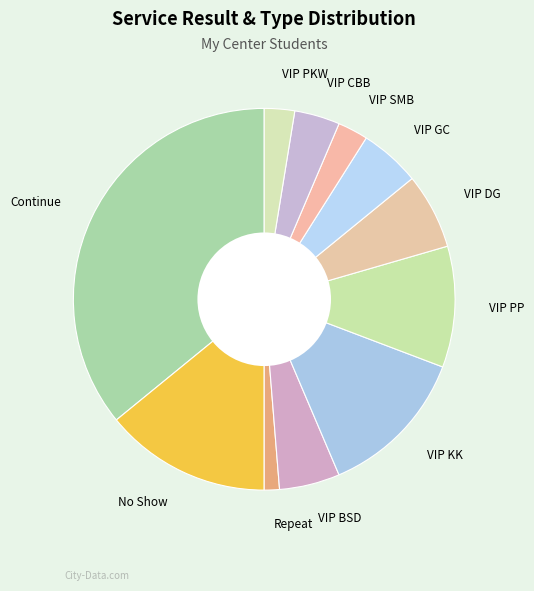

Does any single category account for the majority?

No